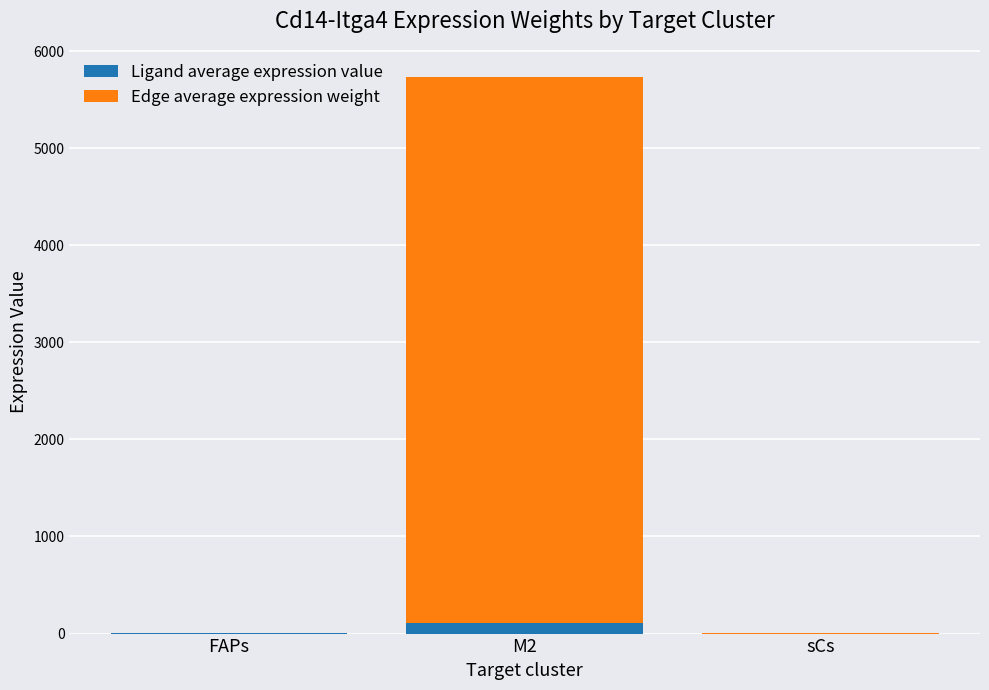

At which category is the sum across all series the highest?

M2